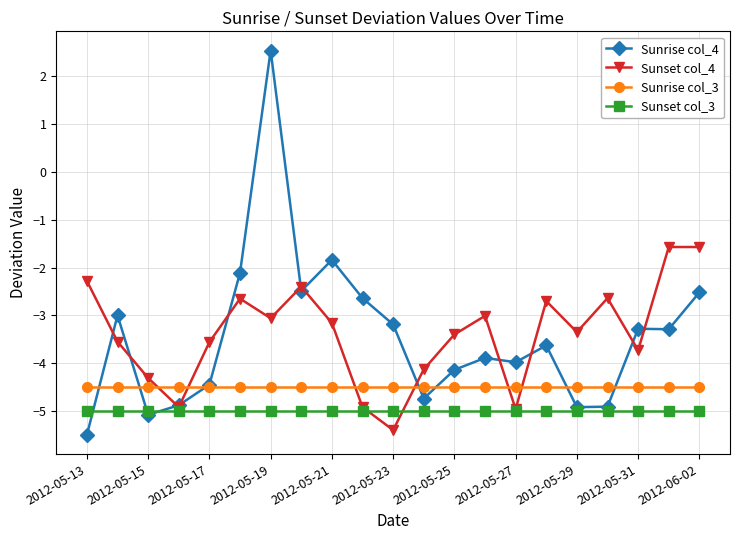

Which series has the largest range (max minus min)?

Sunrise col_4